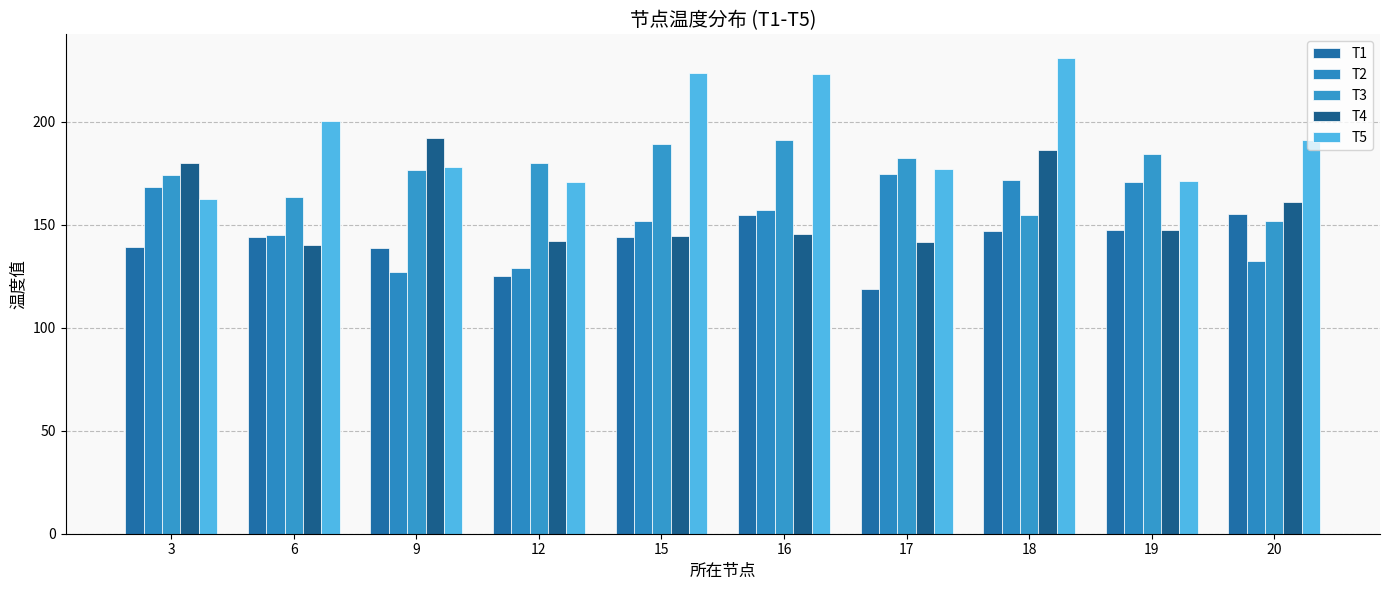

Where is T2 nearest to the value 150?

15